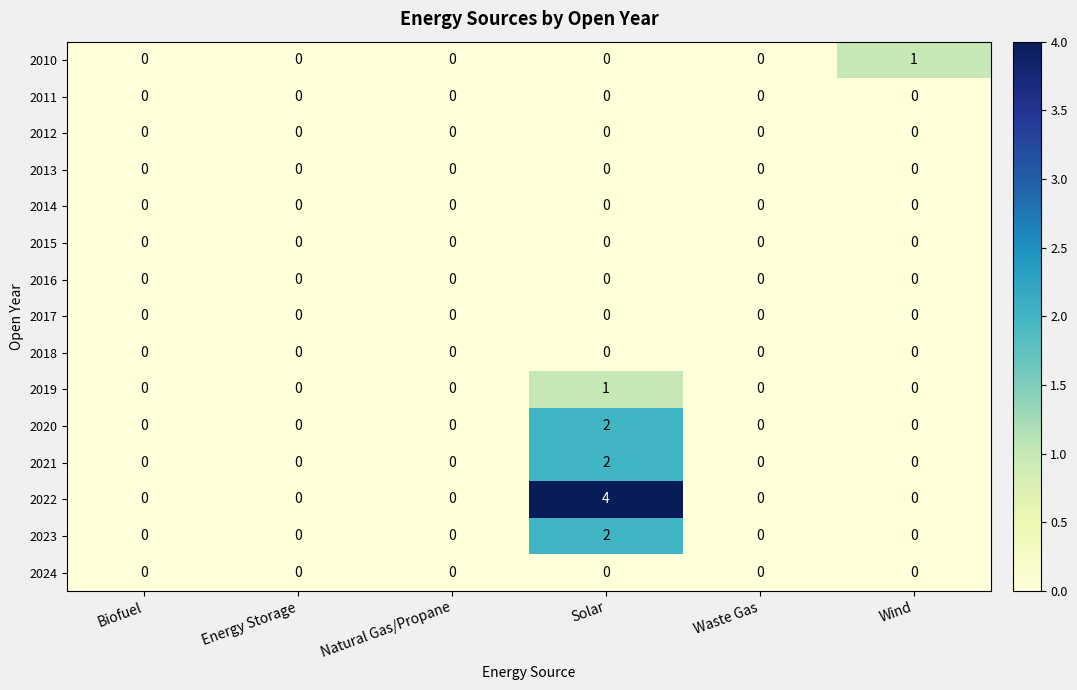

Which series has the largest range (max minus min)?

2022